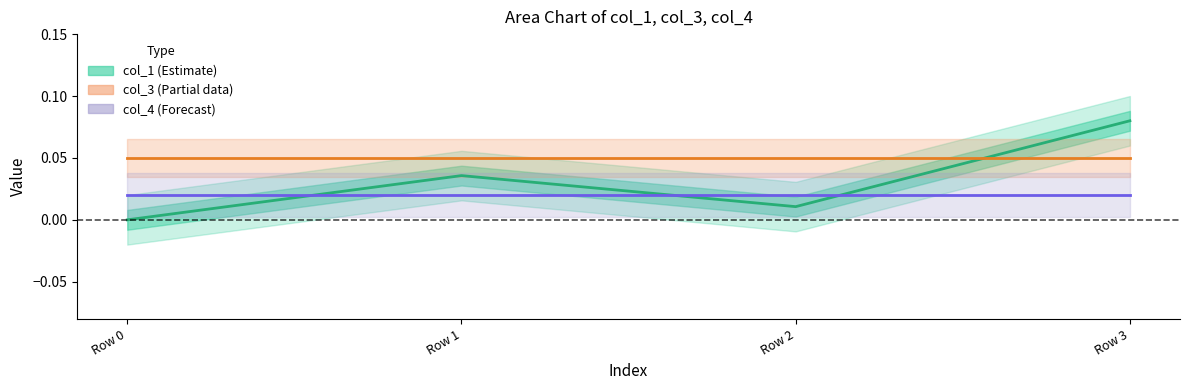

Reading left to right, transcribe all the data shown in this chart.

col_1 (Estimate): 0.0	0.0	0.0	0.1
col_3 (Partial): 0.1	0.1	0.1	0.1
col_4 (Forecast): 0.0	0.0	0.0	0.0